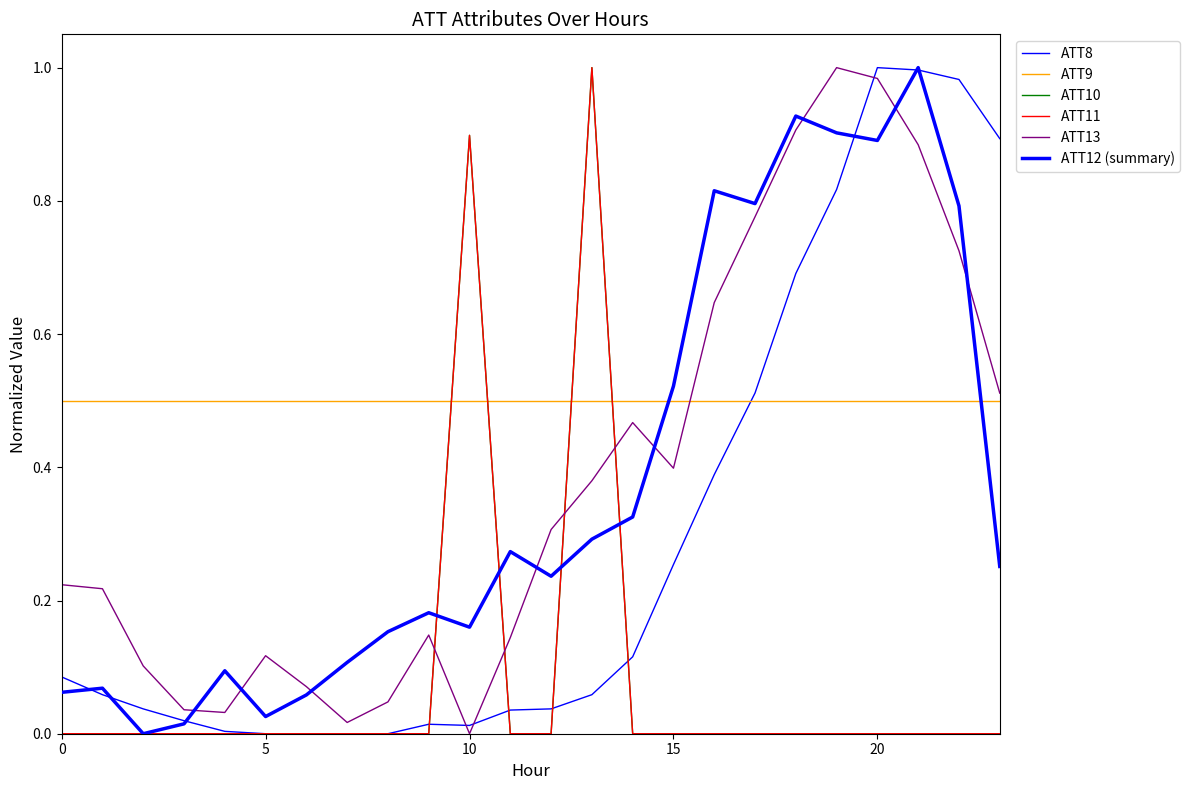

How many lines are shown in the chart?

6